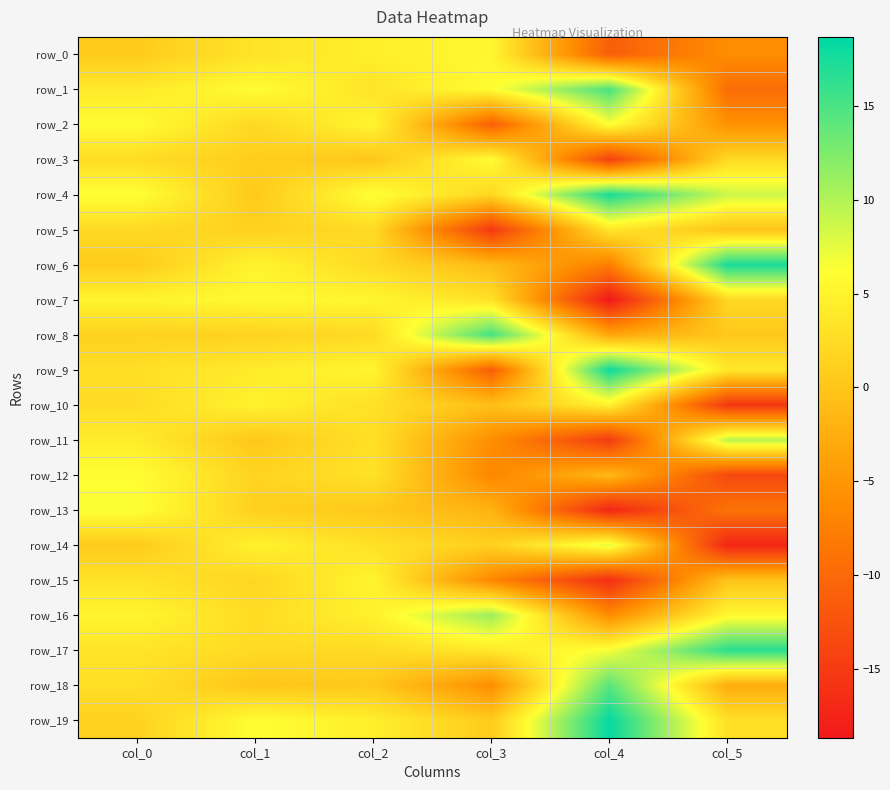

What is the difference between the row_4 values at col_3 and col_5?

6.8